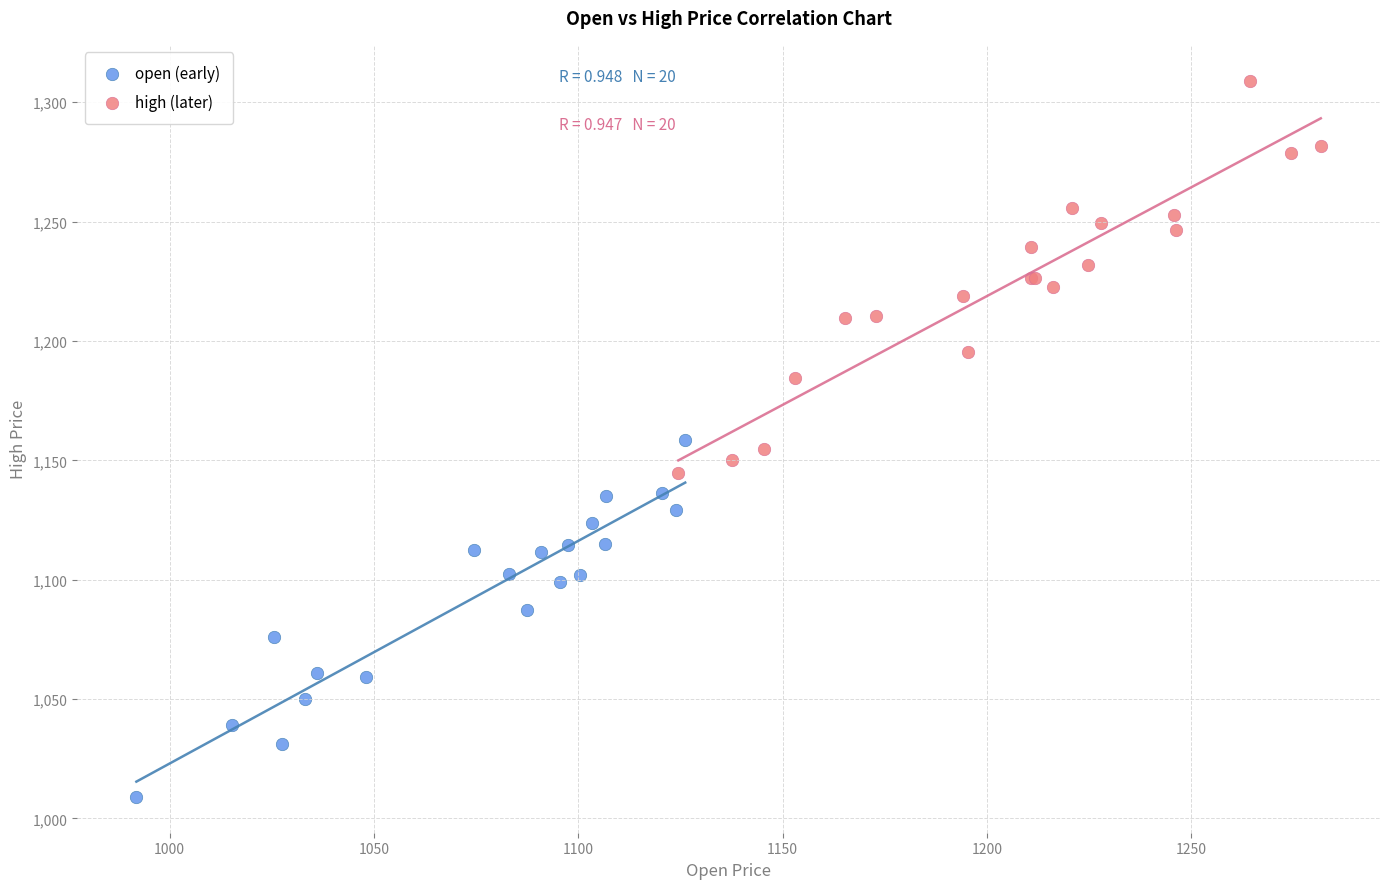

Which series has the widest spread of Y values?

high (later)